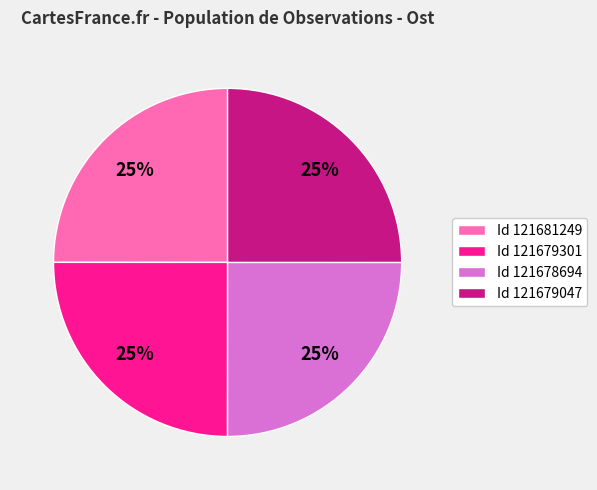

Count the number of slices in the pie.

4